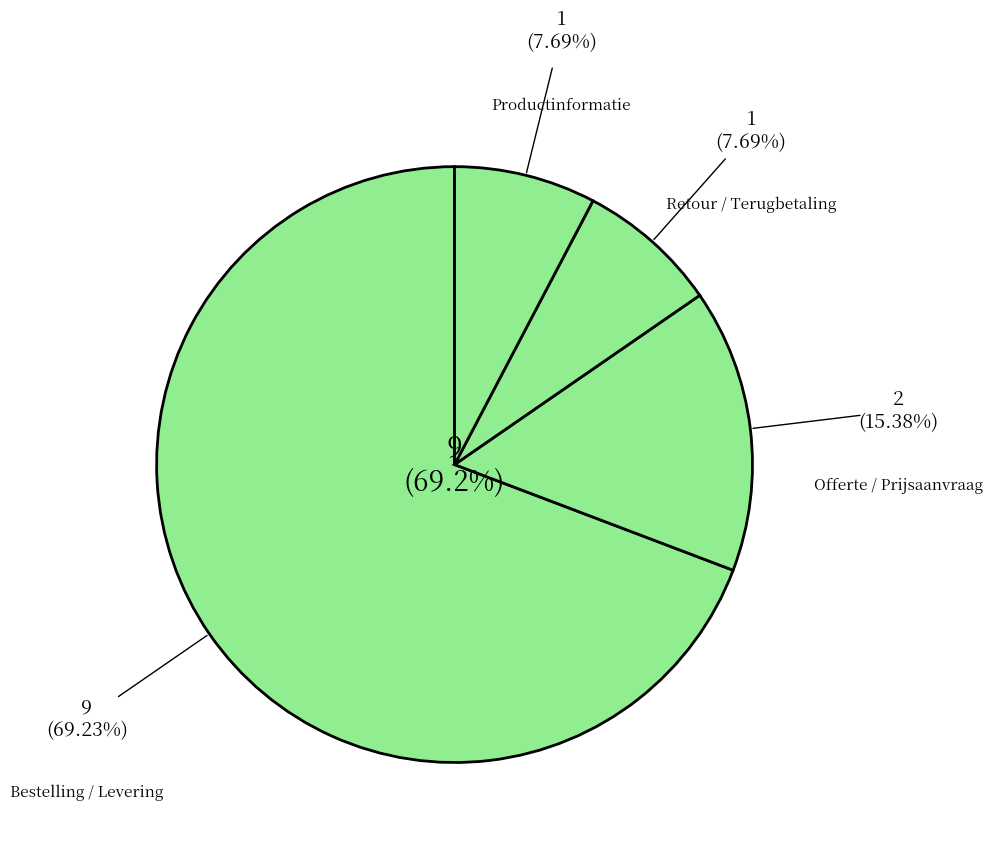

True or false: Retour / Terugbetaling accounts for 8% of the total.

True